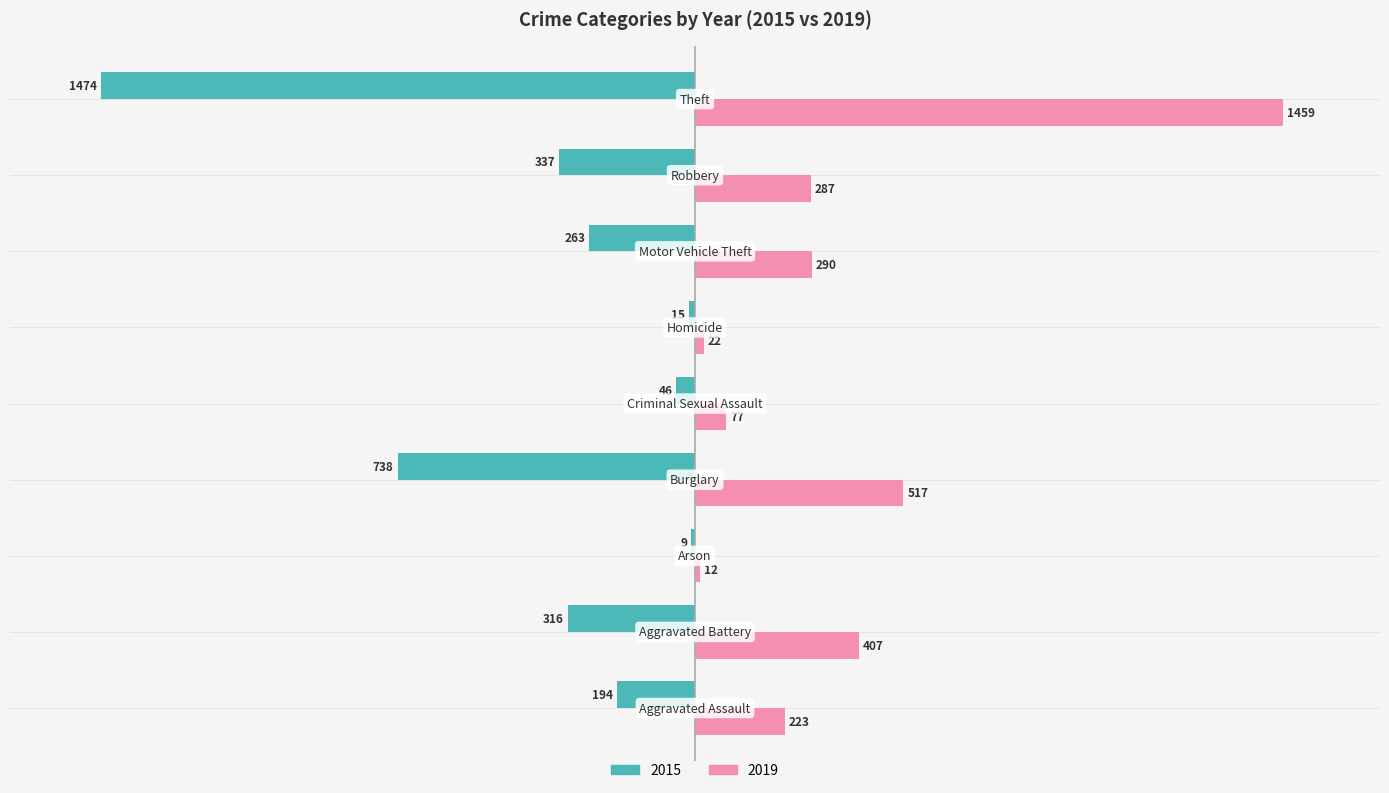

Which series has the largest total across all categories?

2019